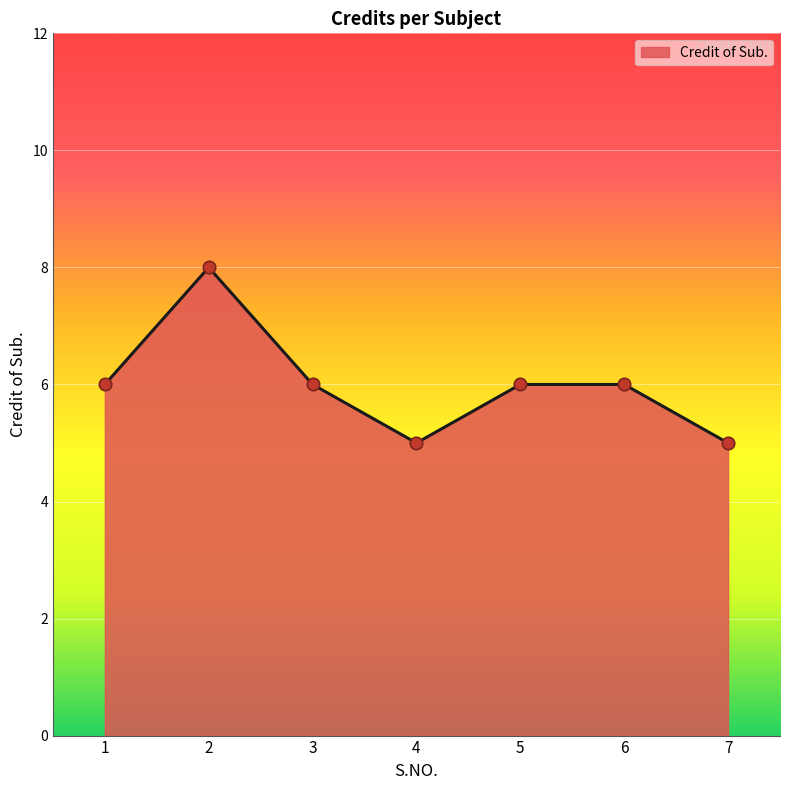

Approximately how many times larger is the value at 1 compared to 4?

1.2